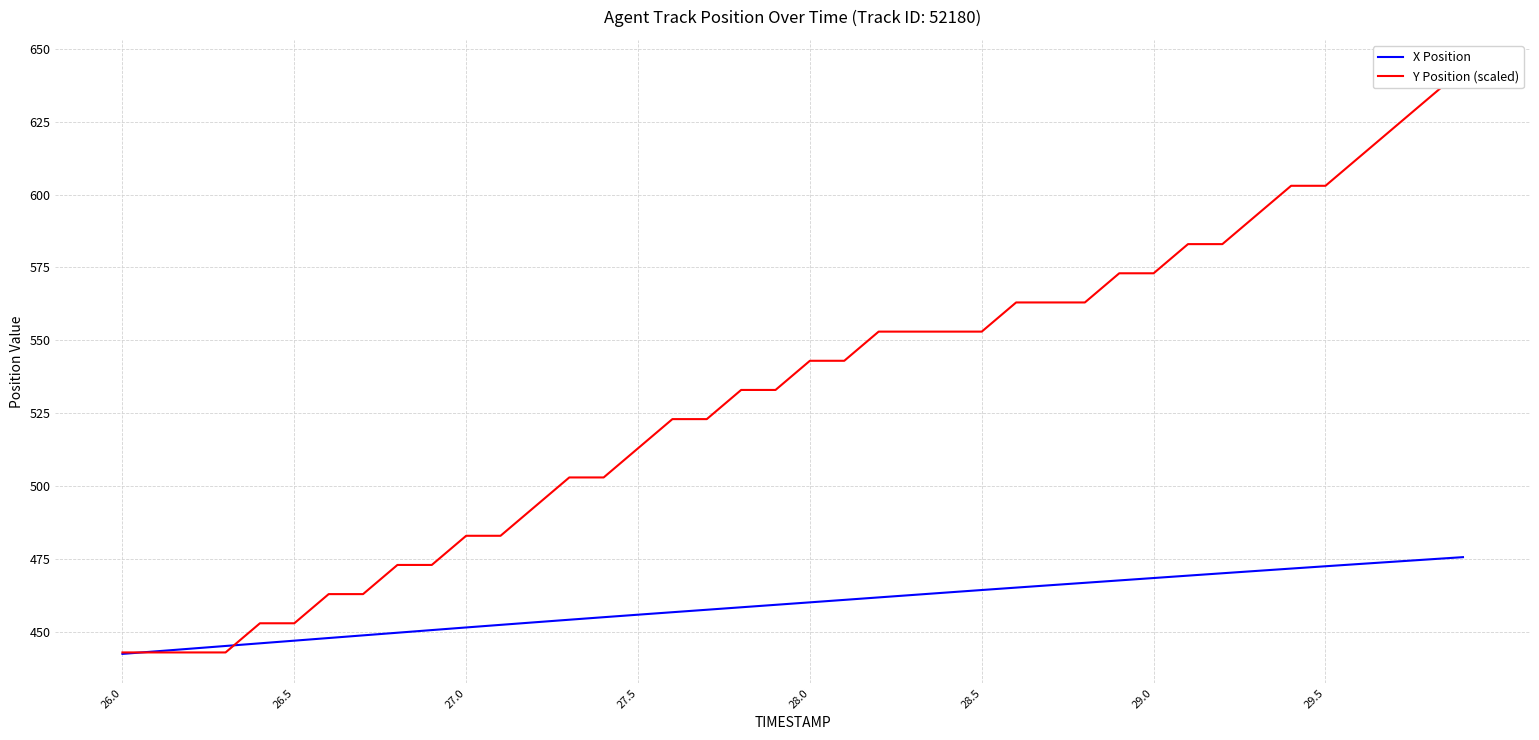

What is the highest value of the X Position series?

475.7